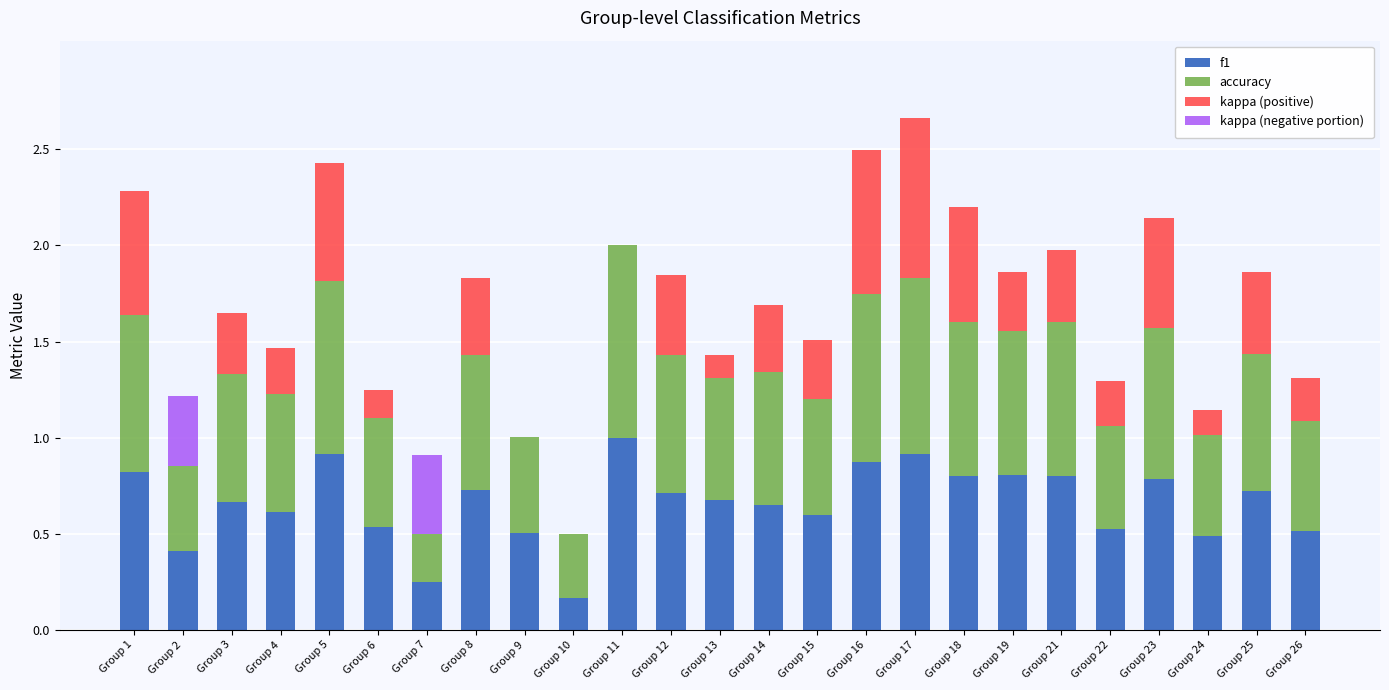

What is the sum of the f1 values at Group 5 and Group 9?

1.4